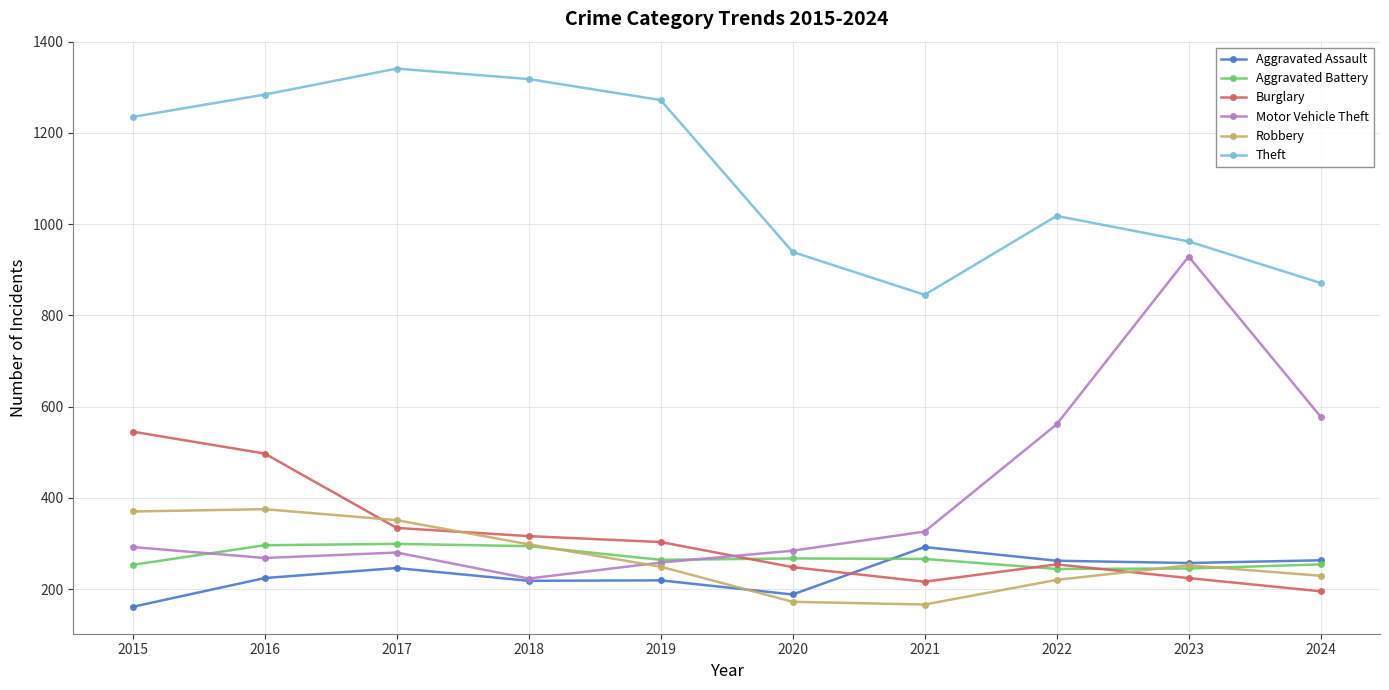

At which category is the sum across all series the highest?

2016